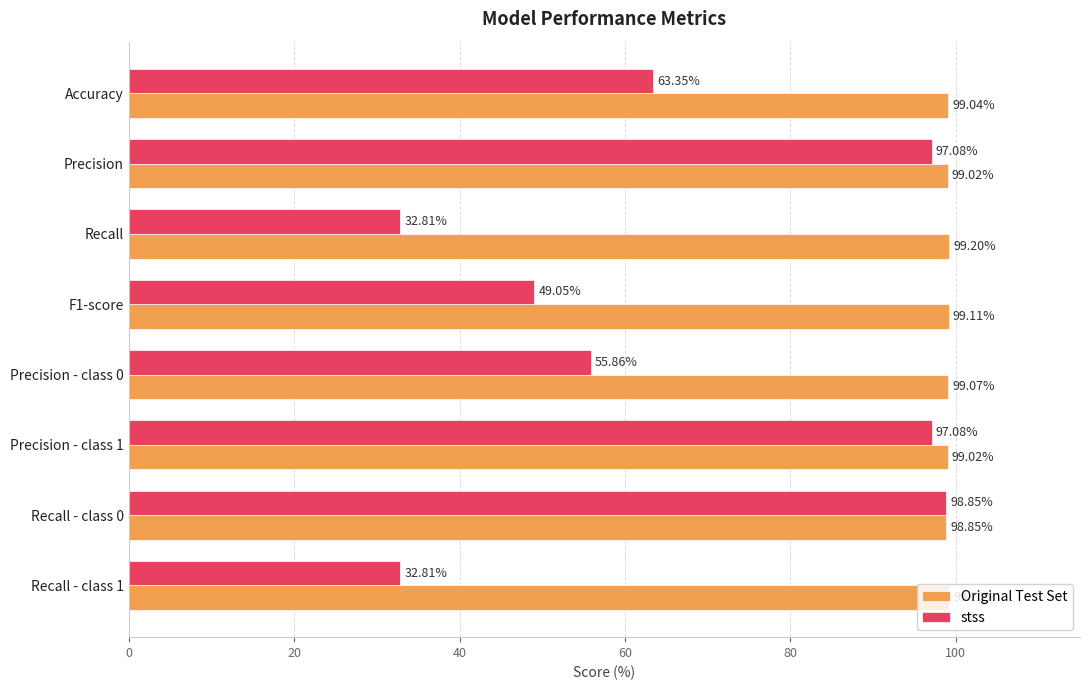

What is the total value across all series at Accuracy?

162.4